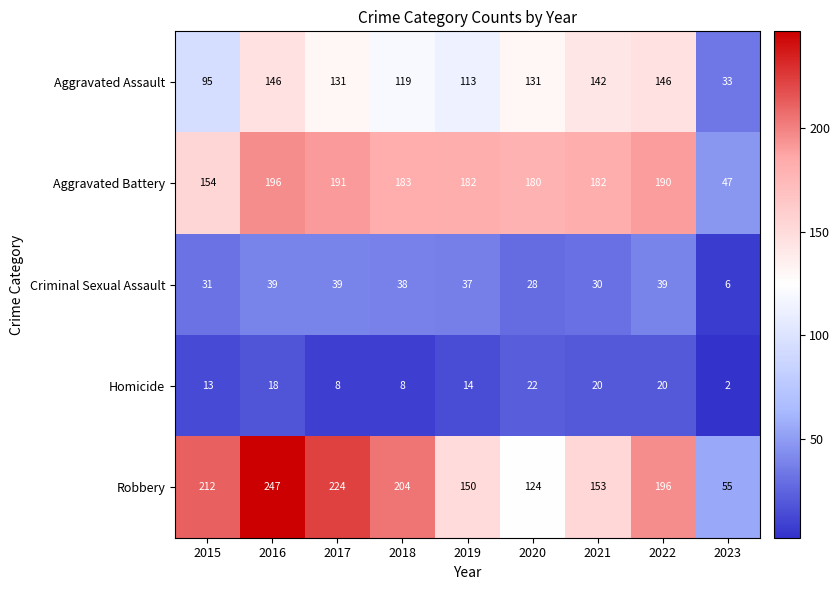

Is it true that Aggravated Assault equals 48 at 2020?

False